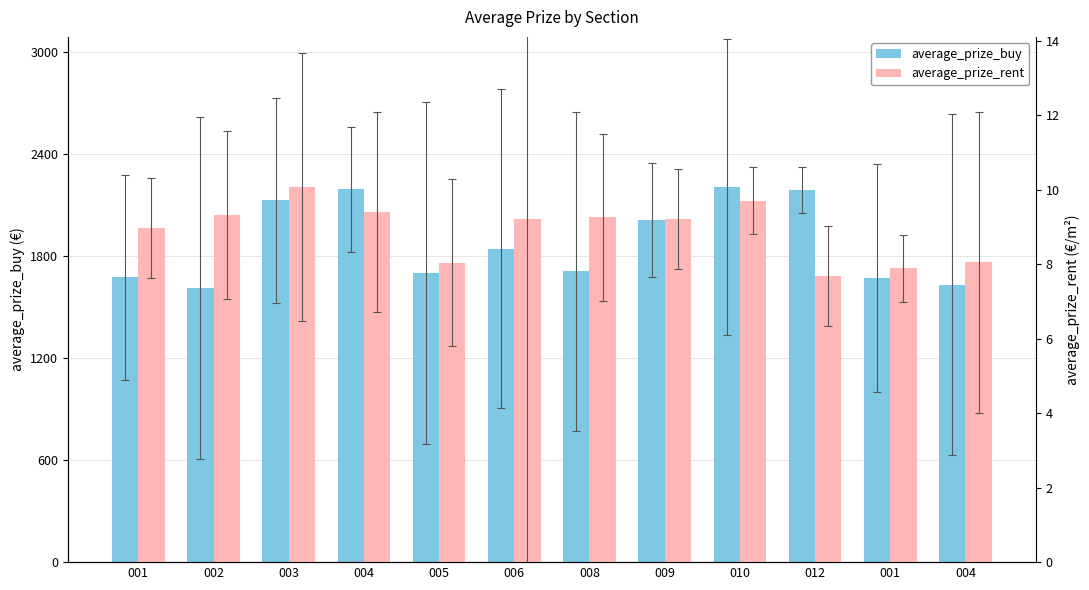

What is the difference between the maximum and second lowest values in the average_prize_rent series?

2.2